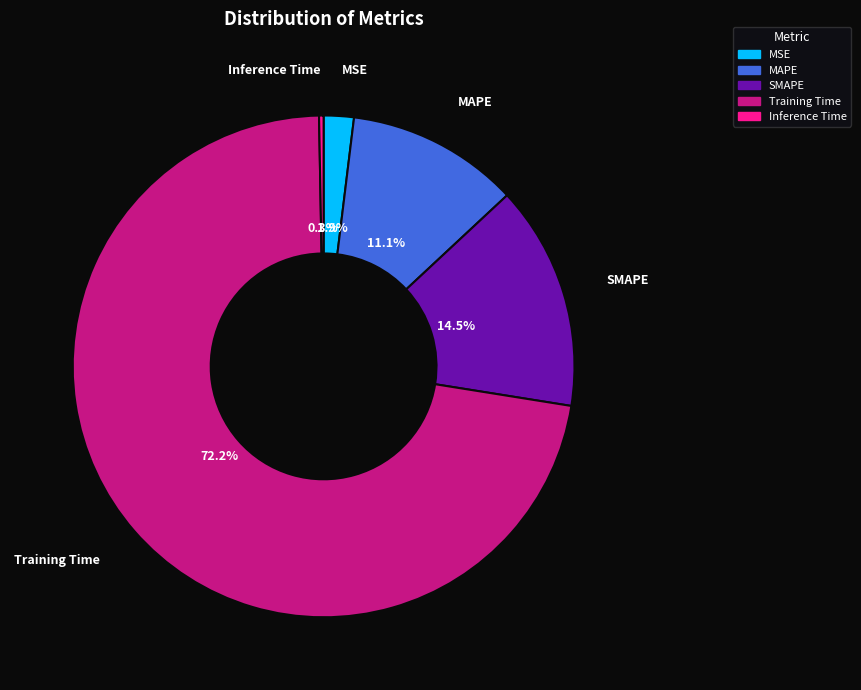

Does Training Time represent more than half of the total?

Yes